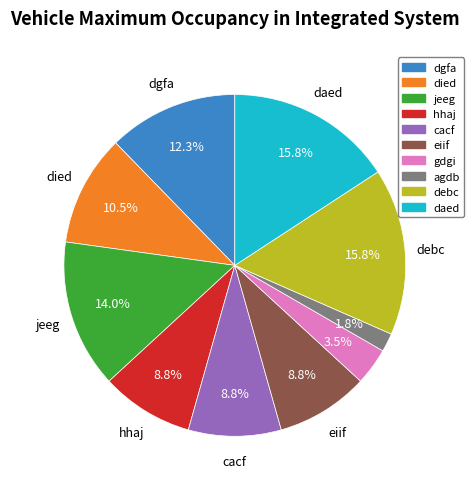

To the nearest percent, what is the difference between the gdgi and agdb slice percentages?

2%